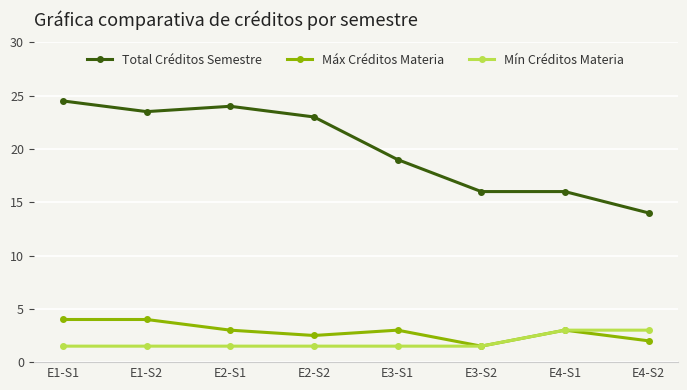

Which series has the largest range (max minus min)?

Total Créditos Semestre